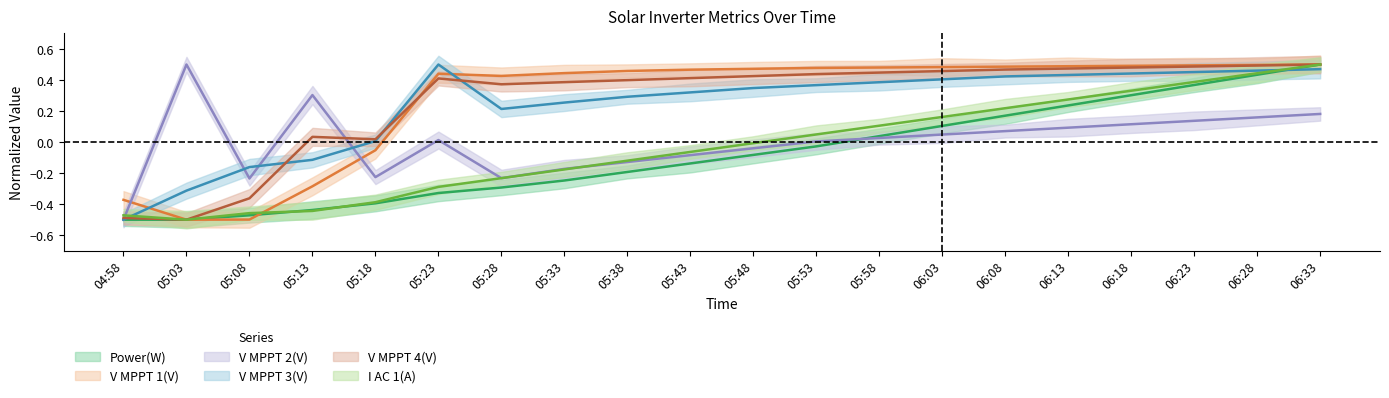

What is the difference between the maximum and minimum values in the V MPPT 1(V) series?

1.0